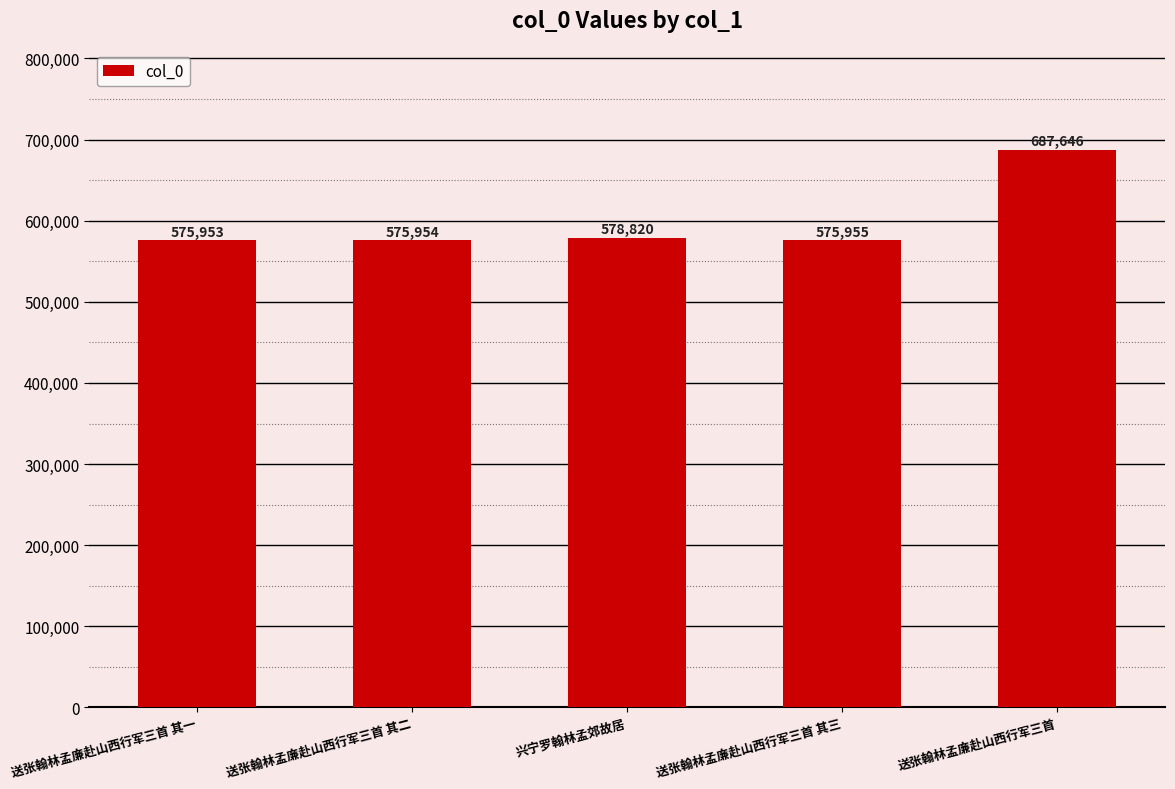

Reading right to left, extract all data points from this chart.

687646	575955	578820	575954	575953